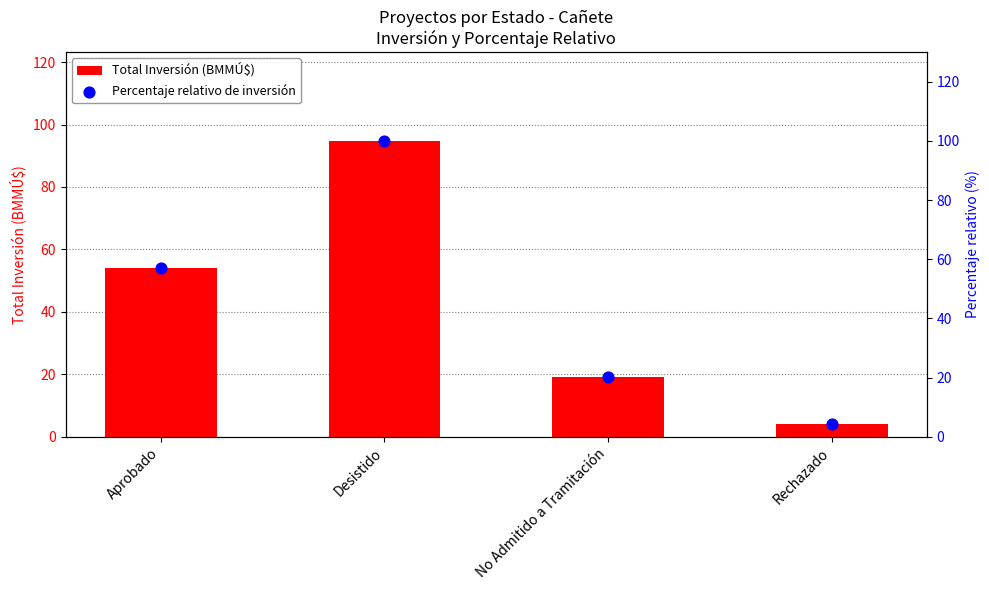

Which series reaches the maximum Y coordinate?

Percentaje relativo de inversión